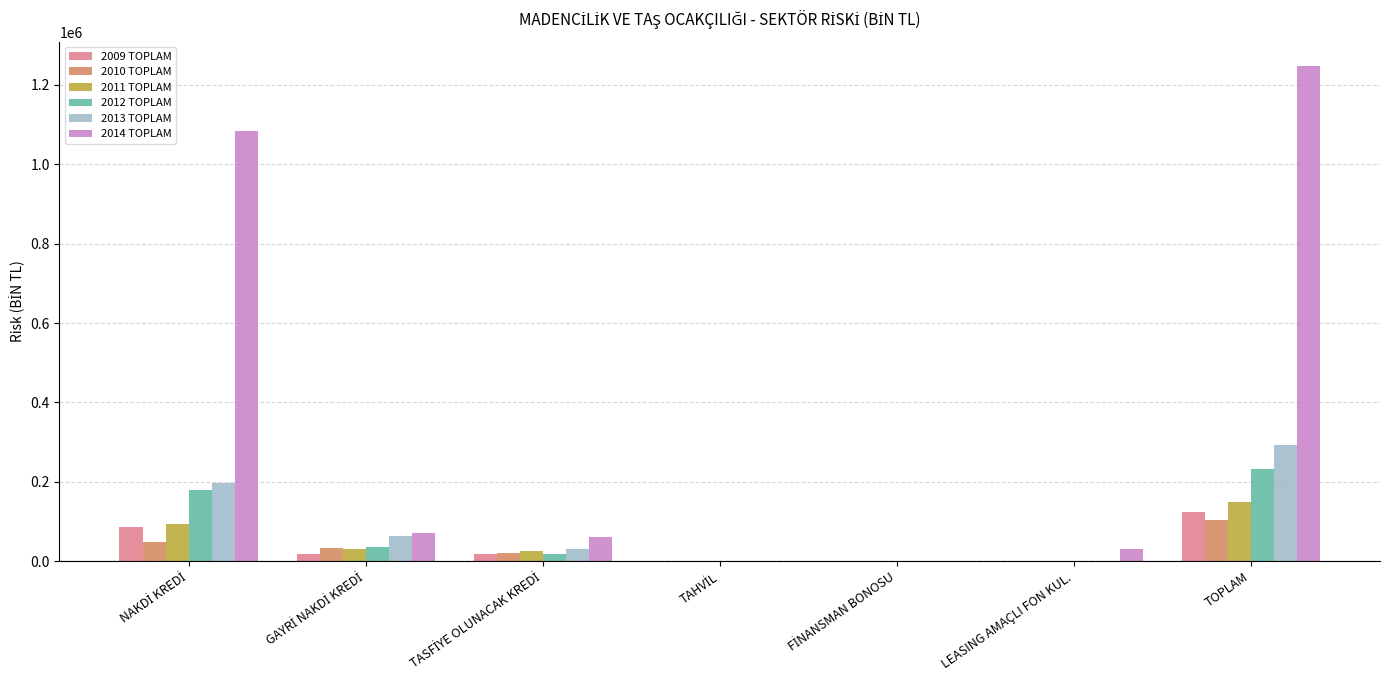

What is the maximum value for 2012 TOPLAM?

233255.9